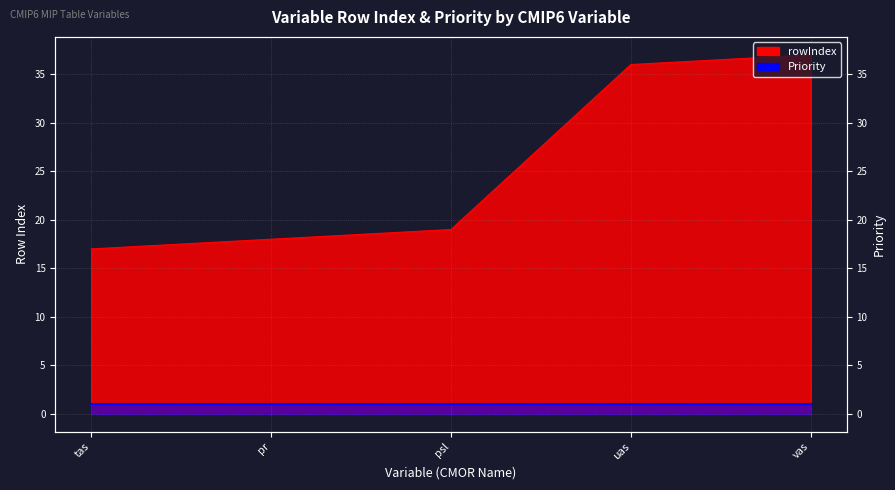

At which label is the value closest to 27?

psl